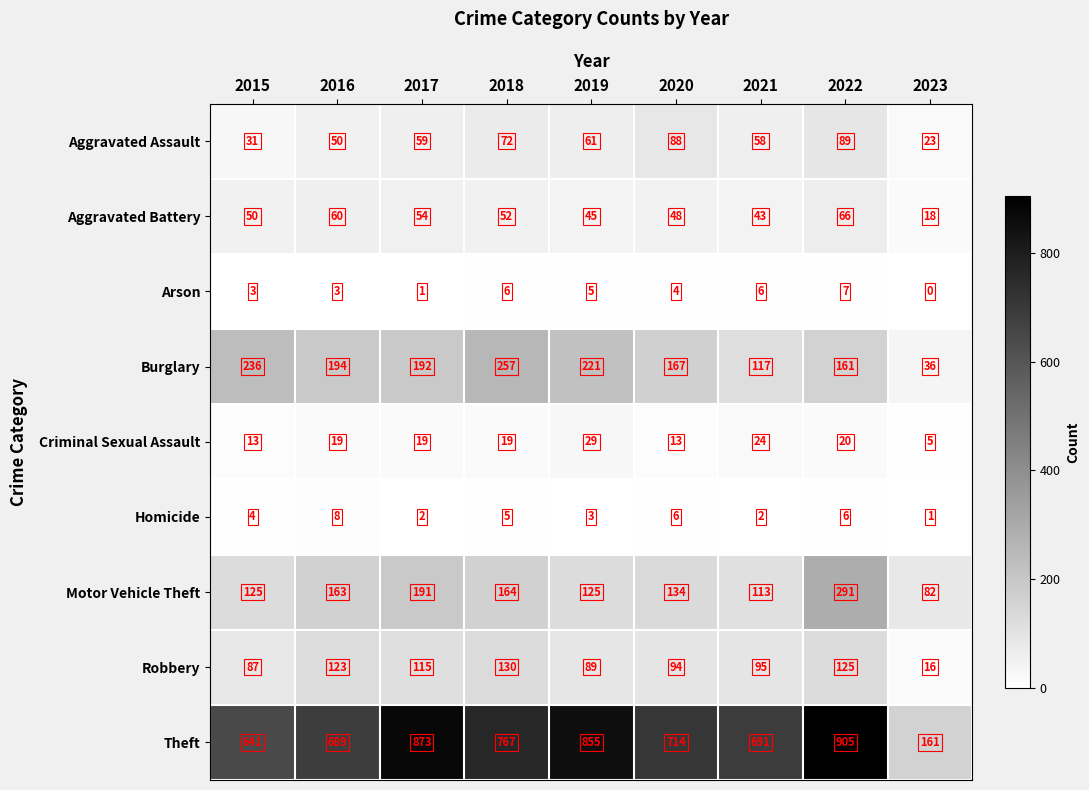

Which category has the lowest value in the Burglary series?

2023